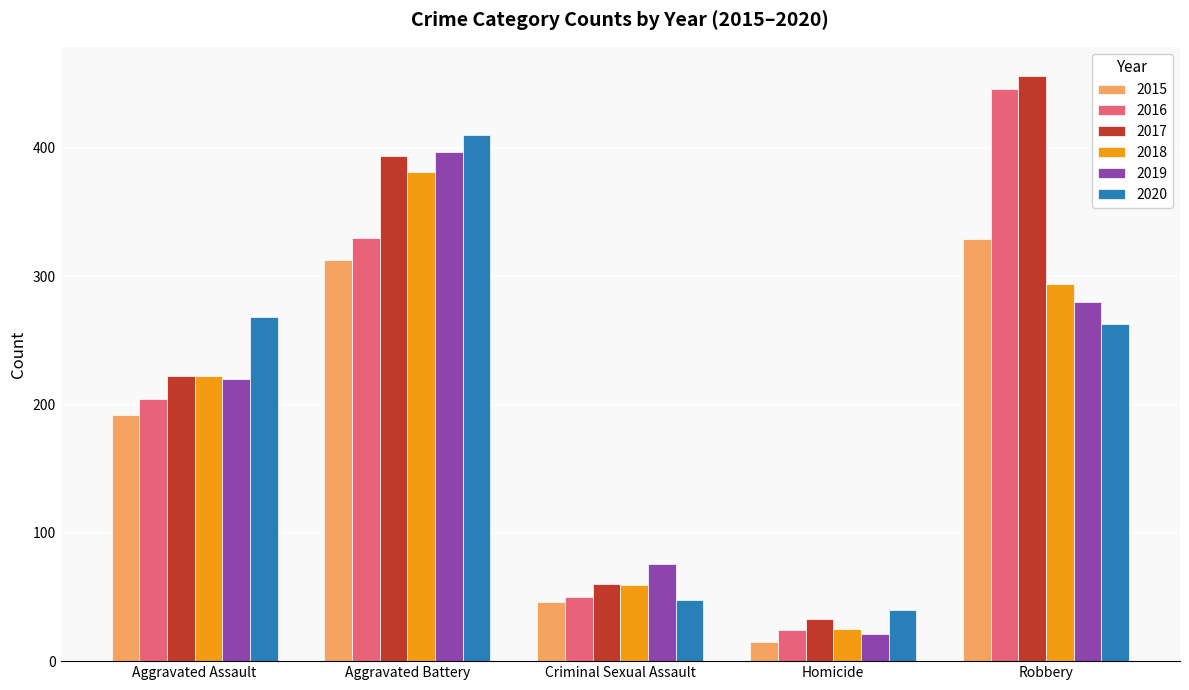

True or false: 2016 has a value of 50 at Criminal Sexual Assault.

True